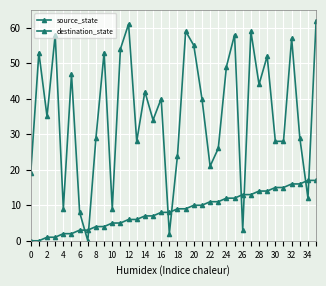

Count the number of categories in the chart.

36